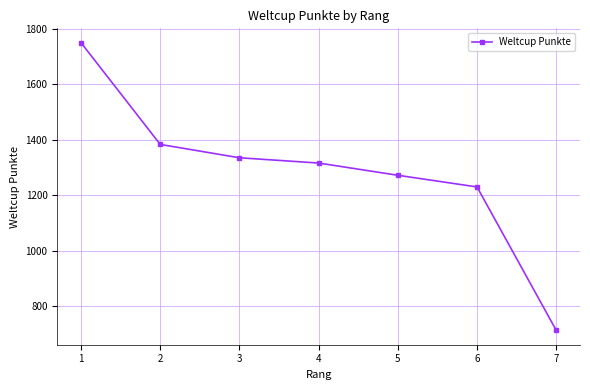

Which category has the lowest value across all series?

7